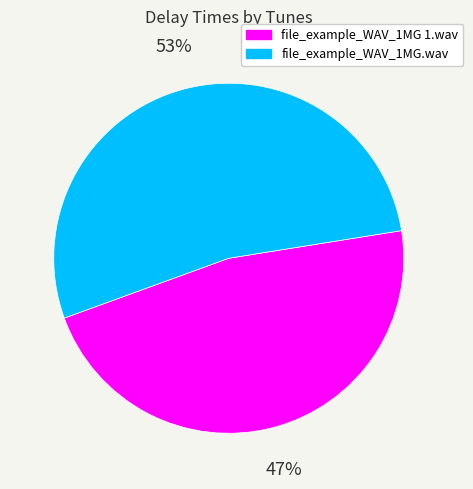

The file_example_WAV_1MG 1.wav slice represents 47% of the pie. True or false?

True